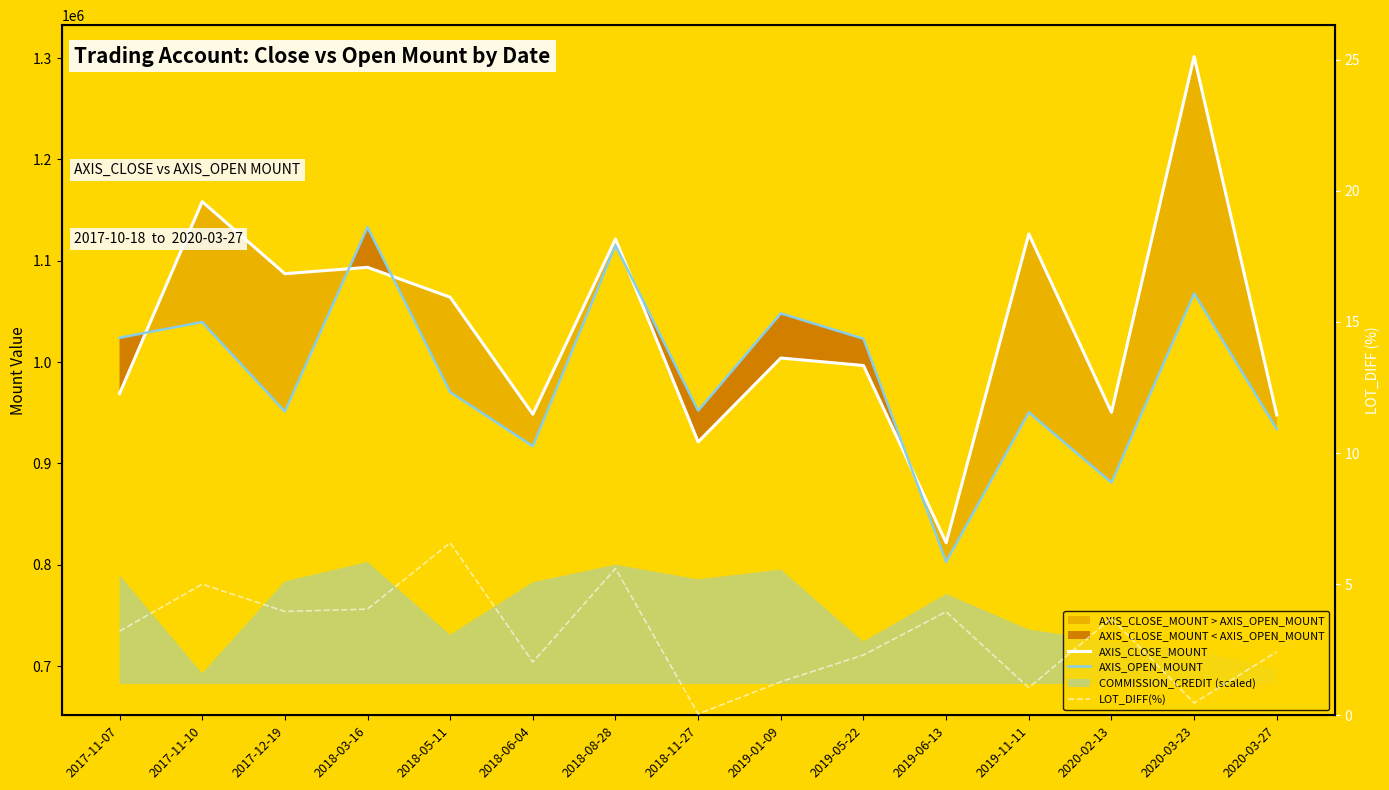

What is the spread (max minus min) of values at 2018-03-16?

1133095.9